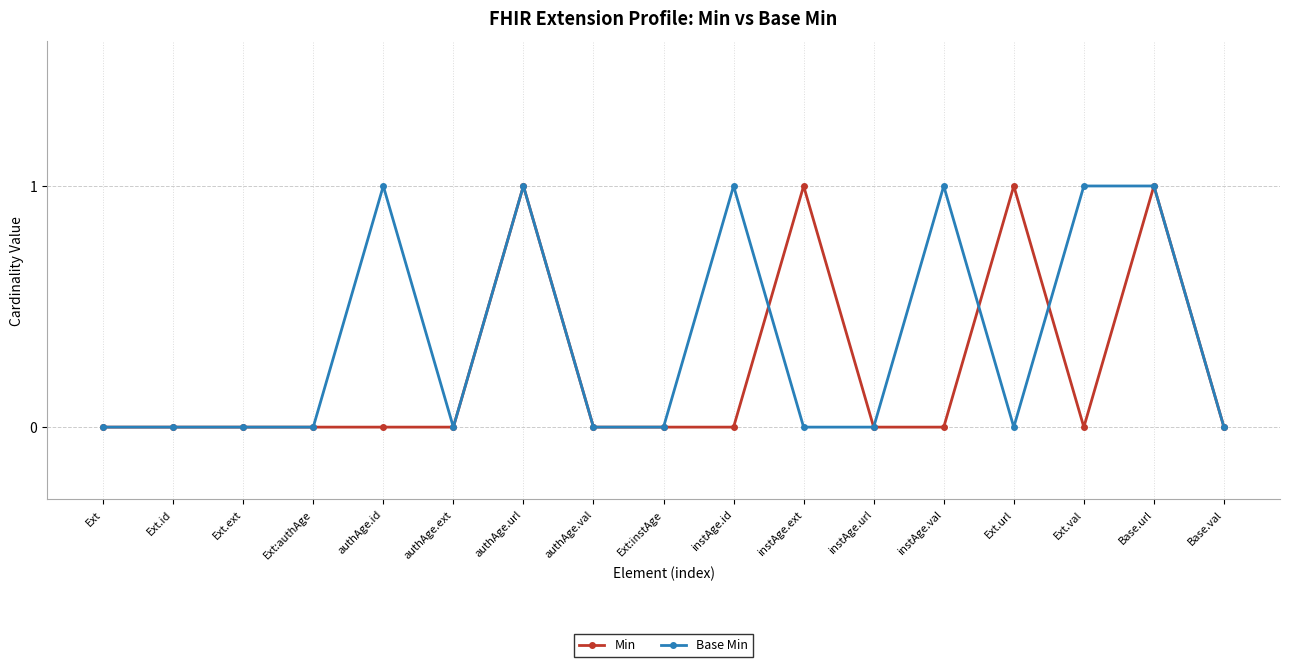

Does the chart display data point markers on the line(s)?

Yes